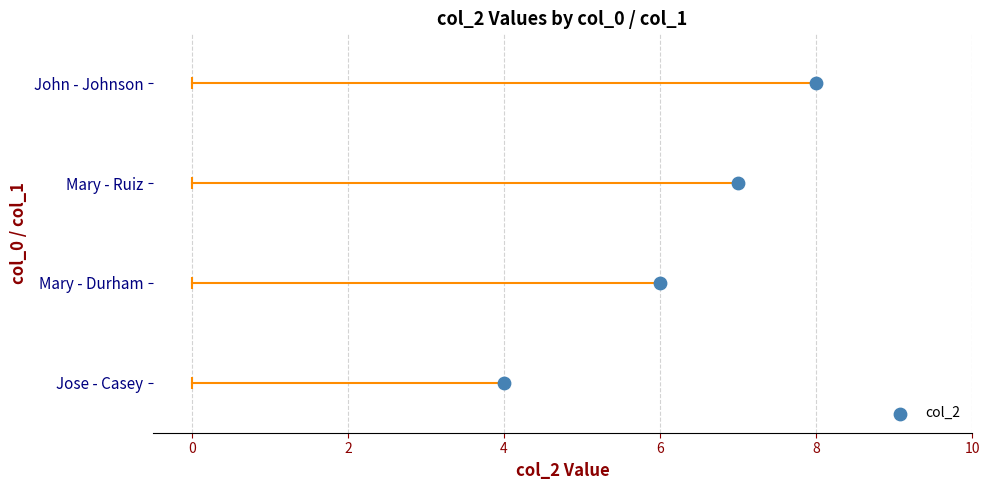

What is the change in value from Mary - Durham to John - Johnson?

+2